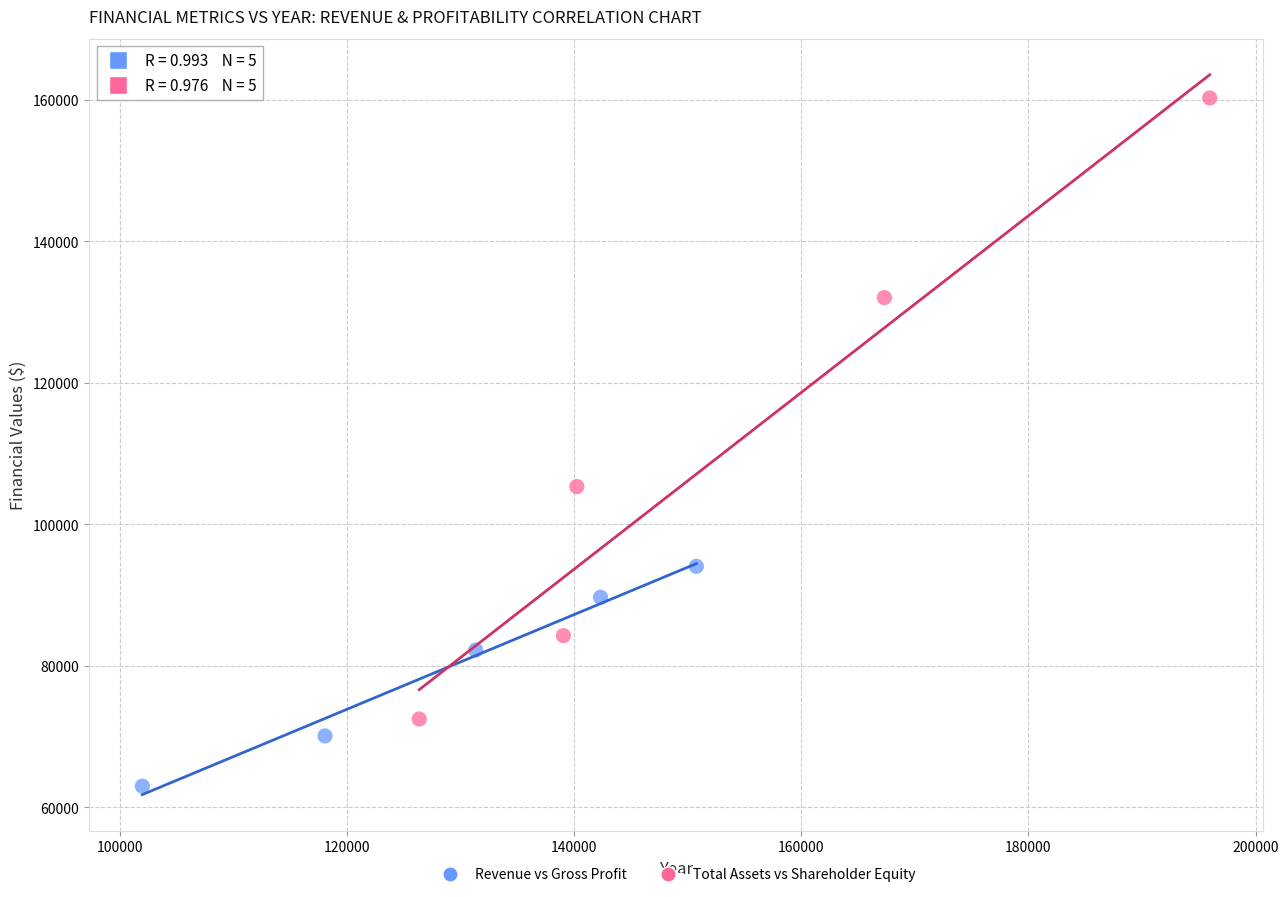

Which series reaches the minimum Y coordinate?

Revenue vs Gross Profit